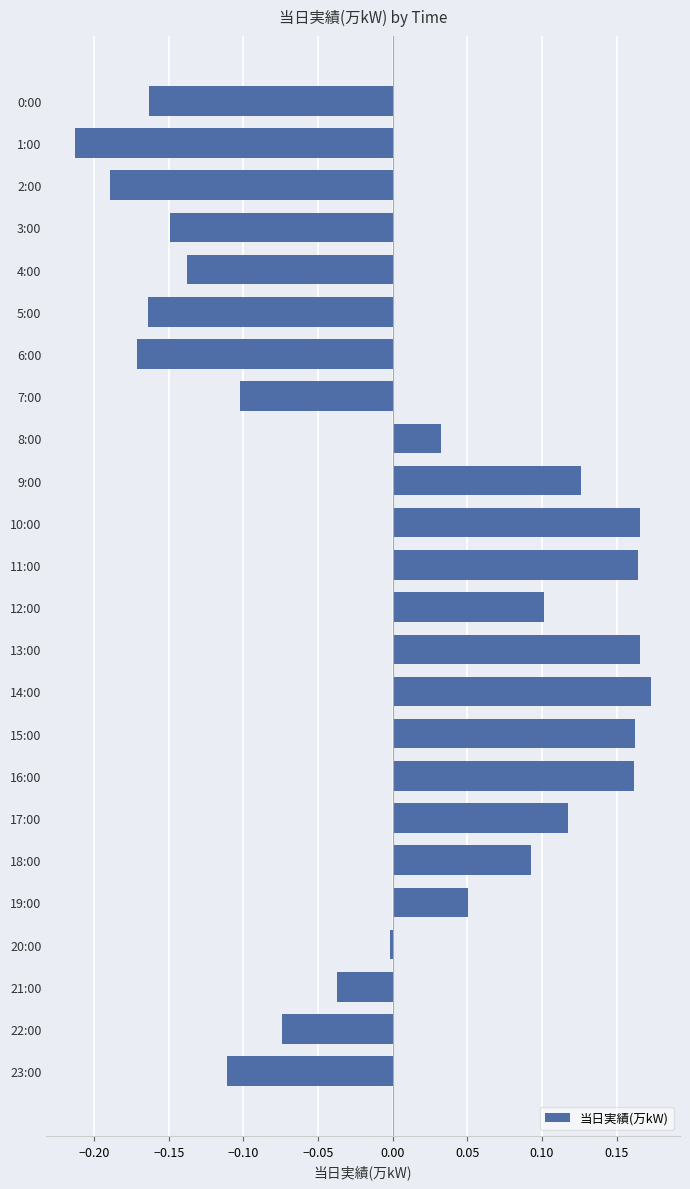

Are the bars grouped side by side (vs. stacked)?

No